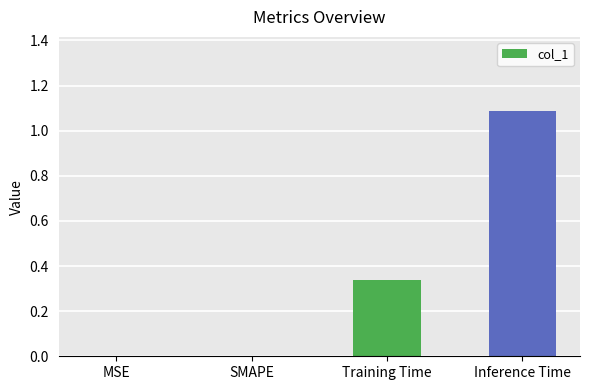

The chart shows a value of 0.5 at SMAPE. True or false?

False